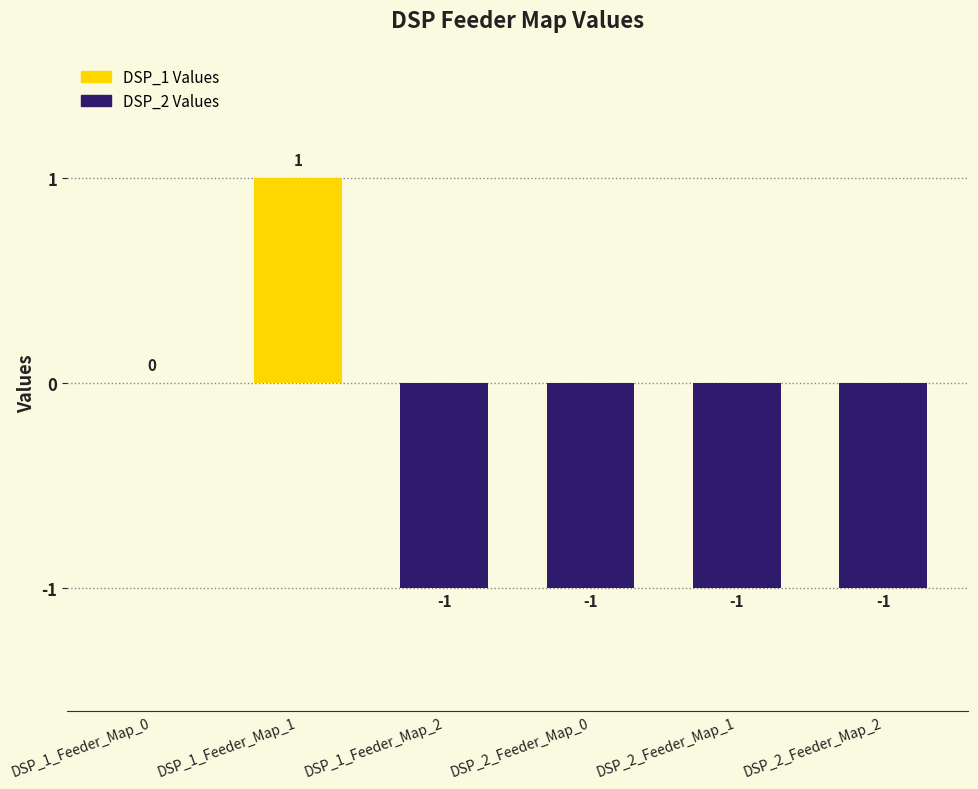

What is the sum of all values?

-3